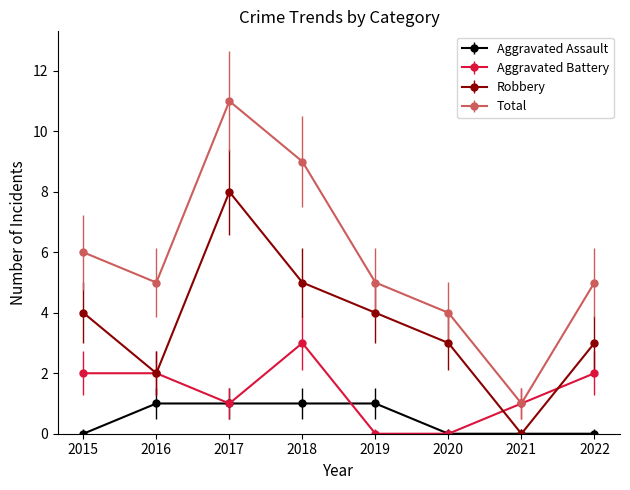

How many series are shown in this chart?

4